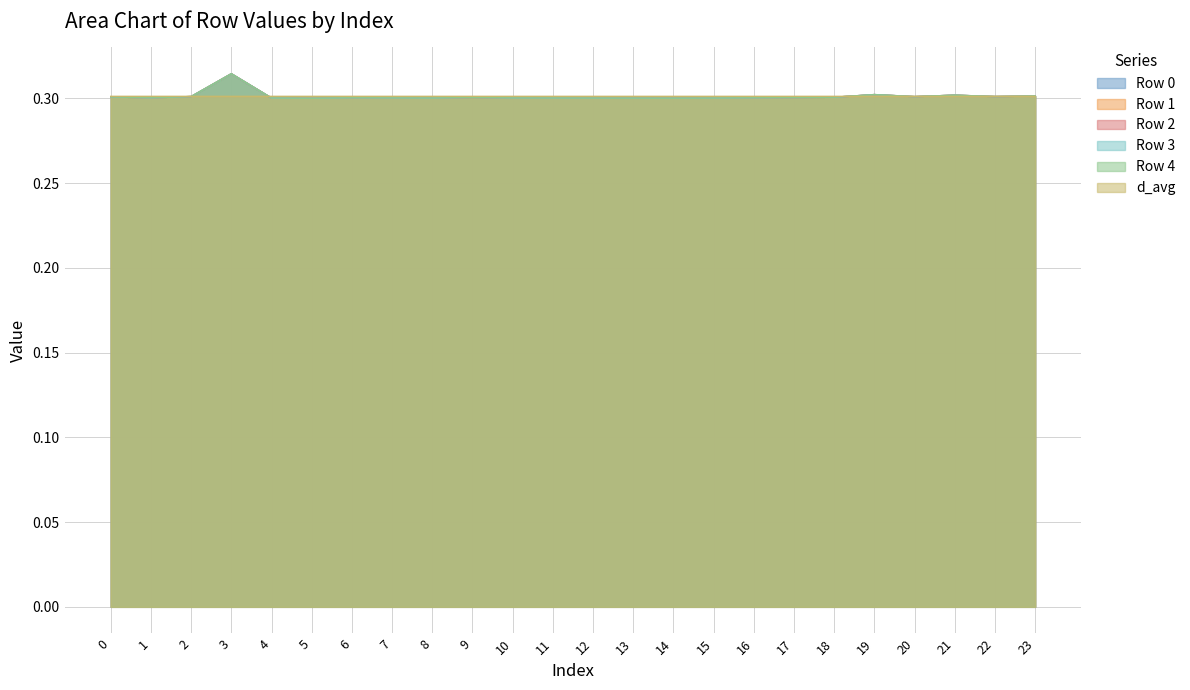

What is the value of the d_avg point at the 18th from the left?

0.3